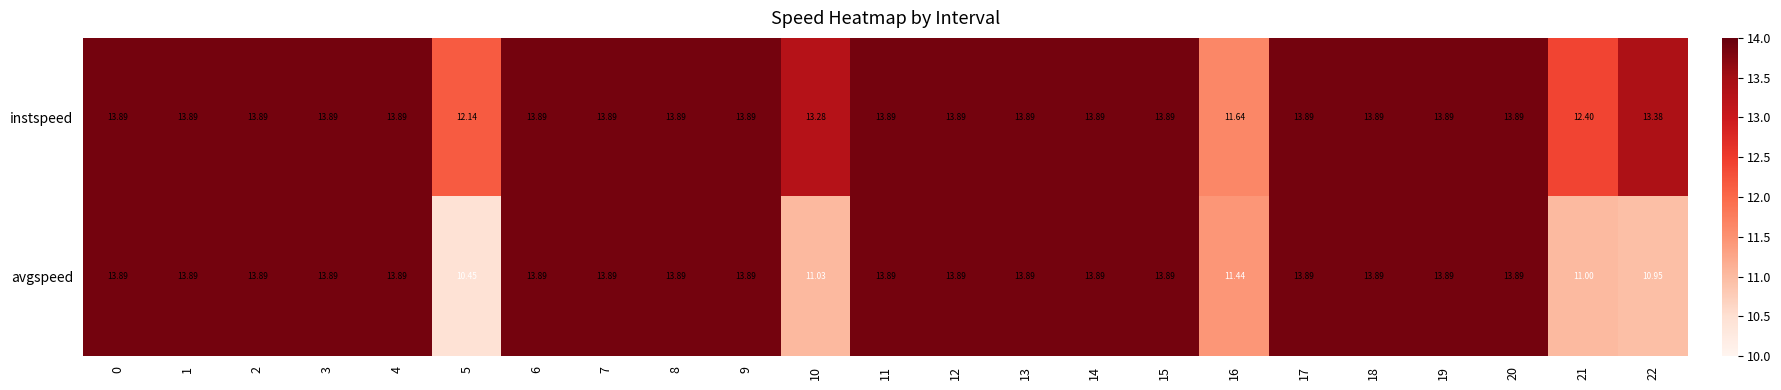

Which series has the widest spread of values?

avgspeed